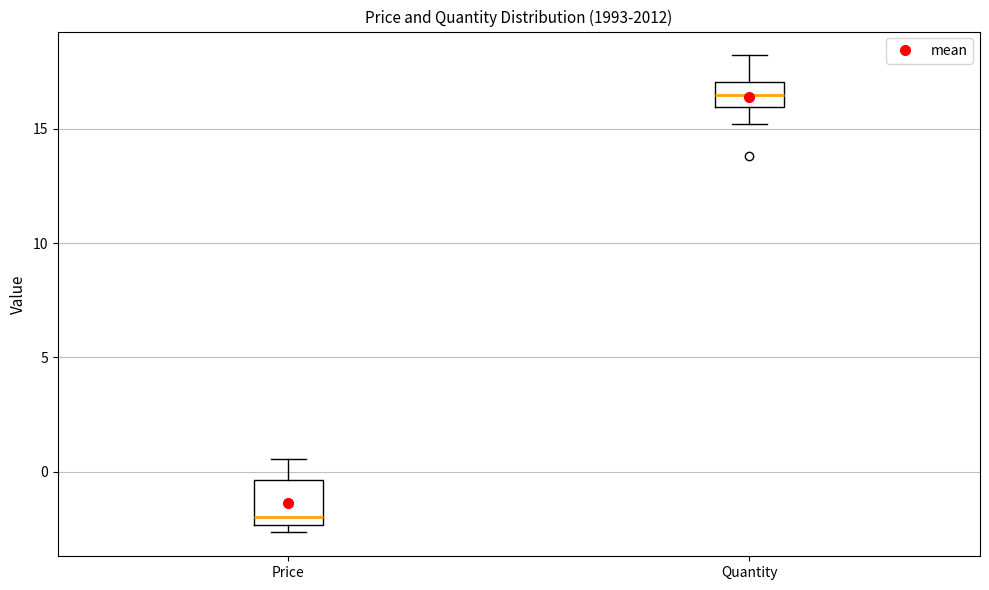

Reading left to right, read every box against the y-axis: the position of its median line, the range the box covers, and the ends of its whiskers. The values are not printed on the chart, so give them approximately, as read against the axis.

Price: median -2.0, box -2.5 to -0.5, whiskers -2.5 (just below the box's lower edge) to 0.5
Quantity: median 16.5, box 16.0 to 17.0, whiskers 15.0 to 18.0